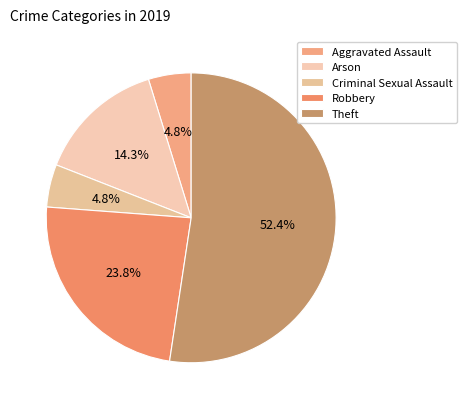

To the nearest percent, what is the difference between the largest and smallest slice percentages?

48%